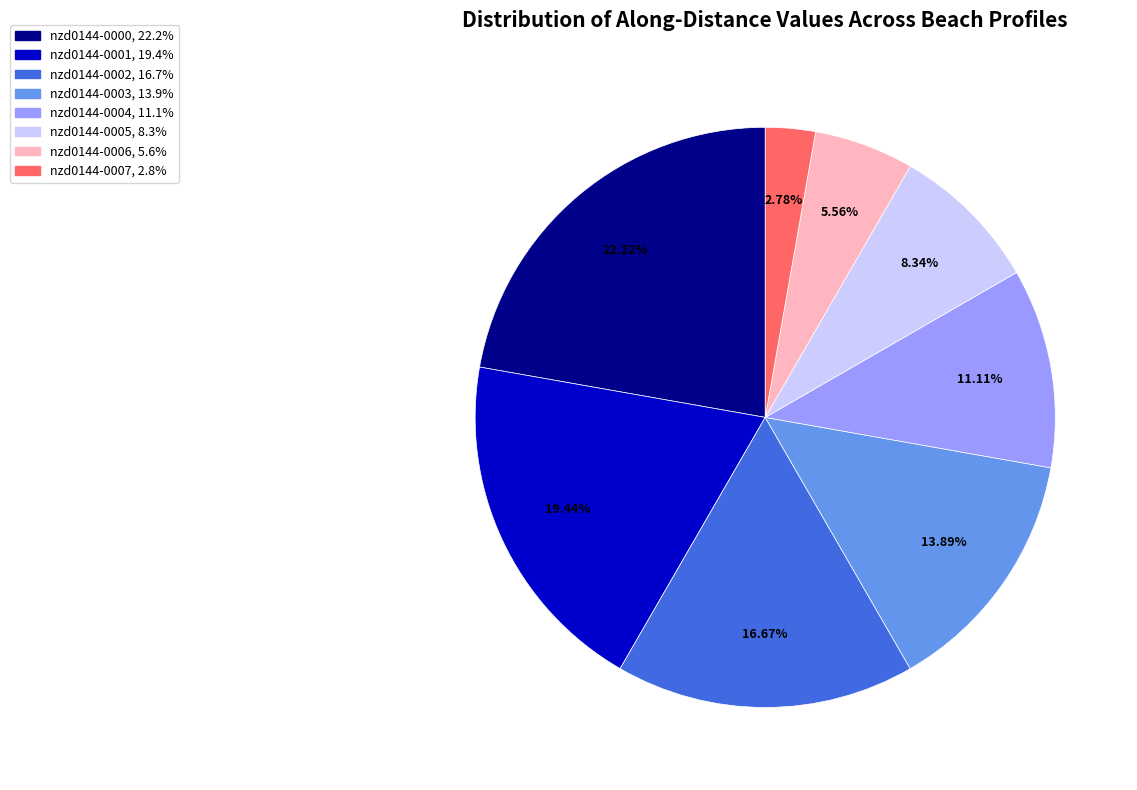

Is there a majority slice in this chart?

No